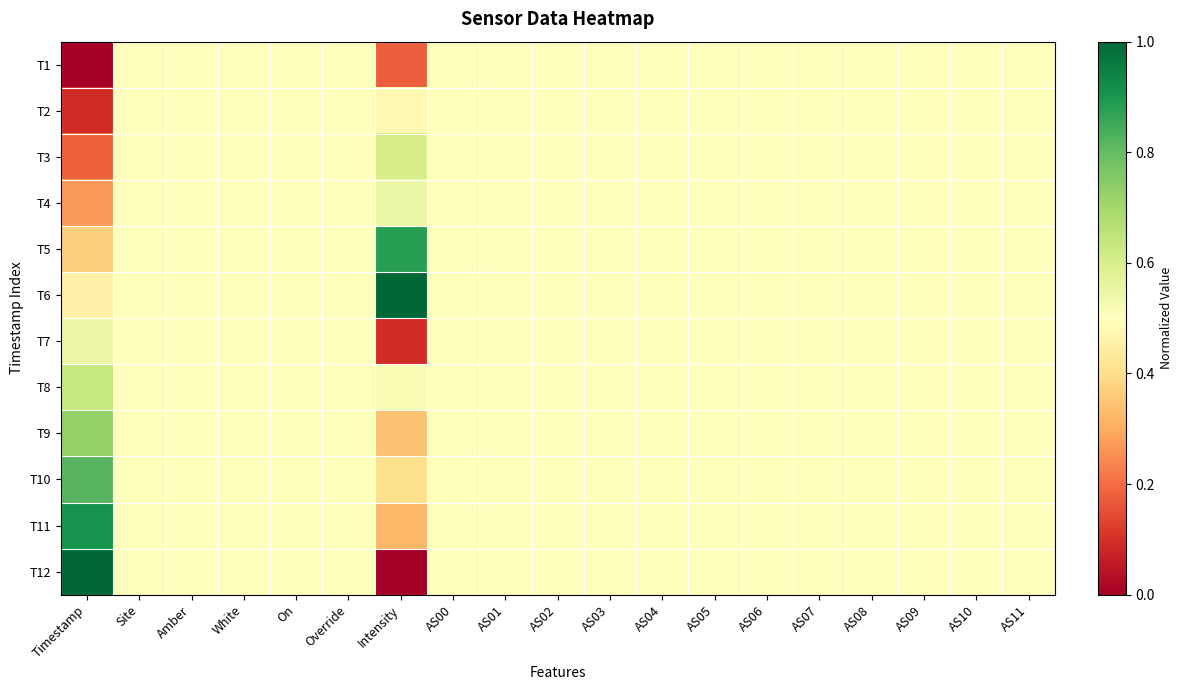

Which series has the largest range (max minus min)?

T12